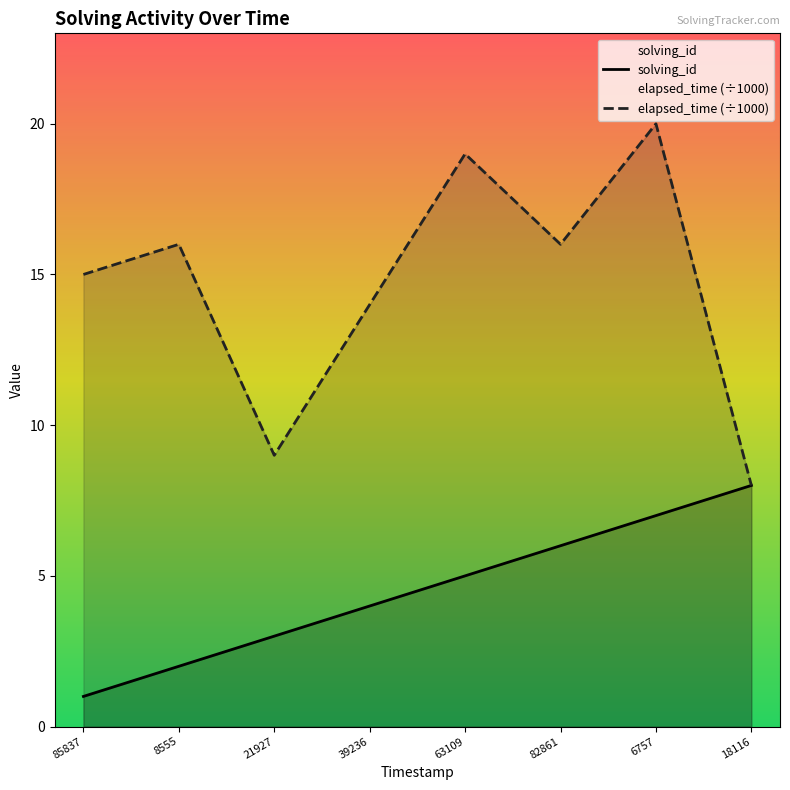

At 8555, list the series in order from smallest to largest.

solving_id, elapsed_time (÷1000)